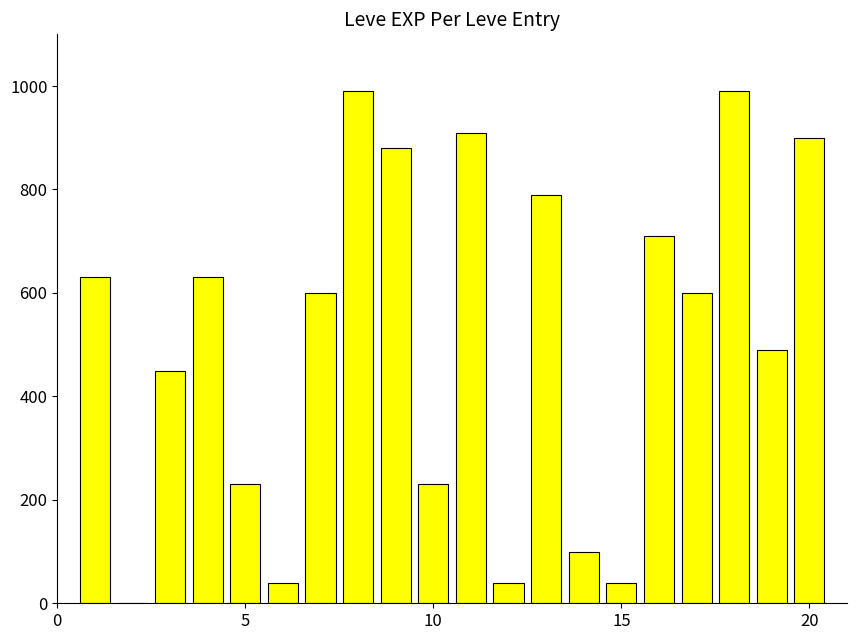

What is the greatest value displayed?

990